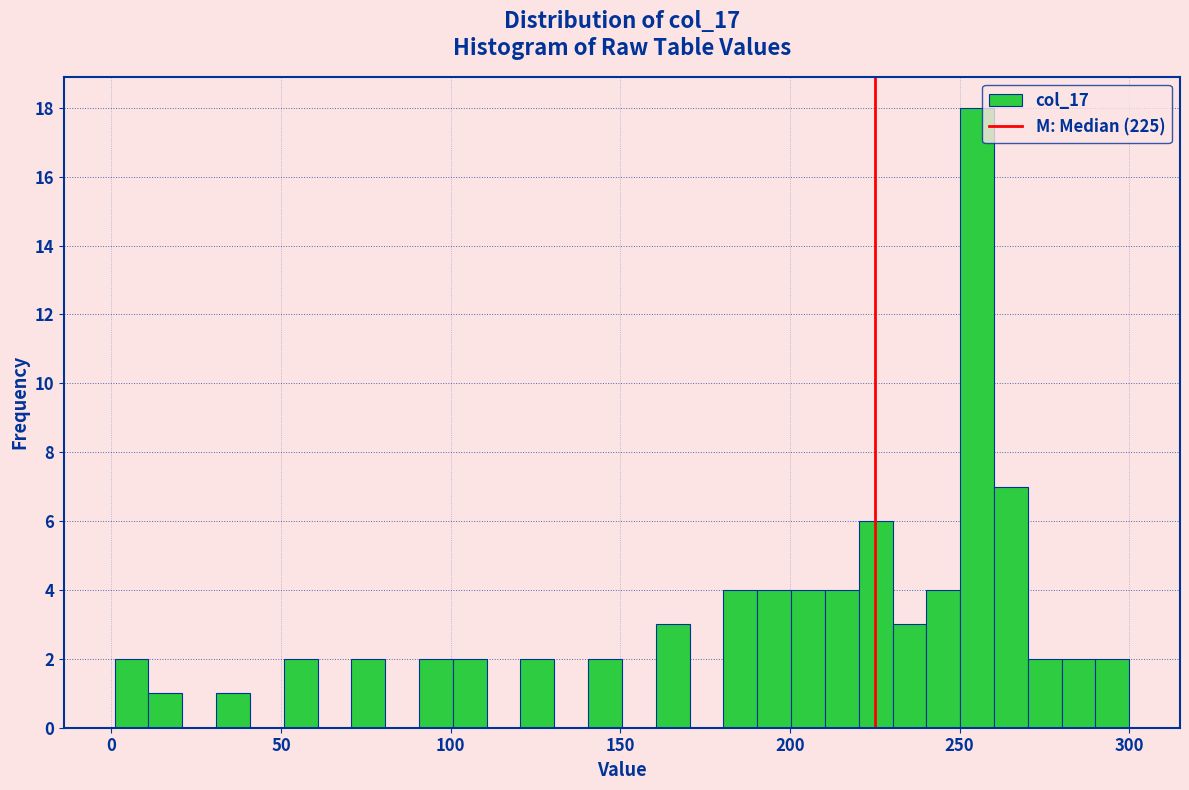

Around what value on the x-axis is the tallest bar? Give the approximate position of its centre, as read against the axis.

255